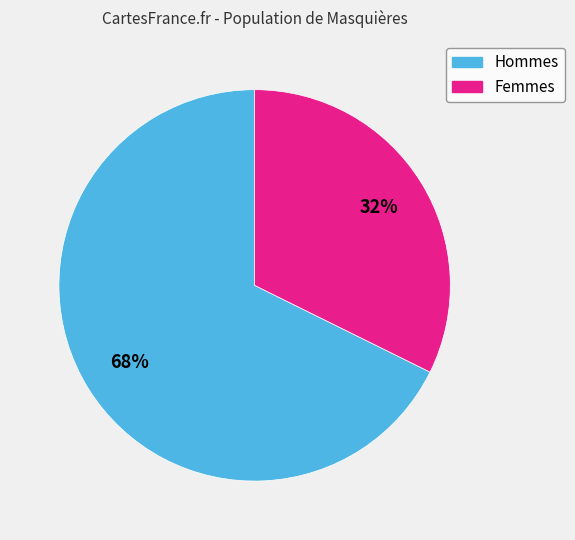

To the nearest percent, what is the average slice percentage?

50%